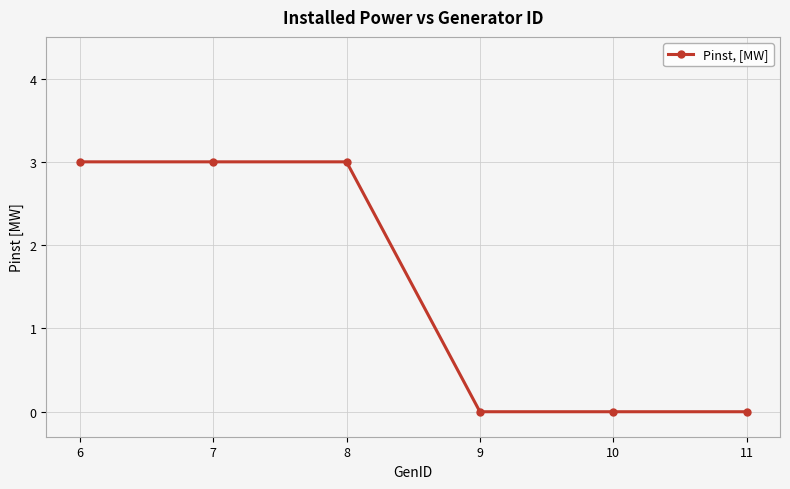

Count the values in the range 0 to 3.

6